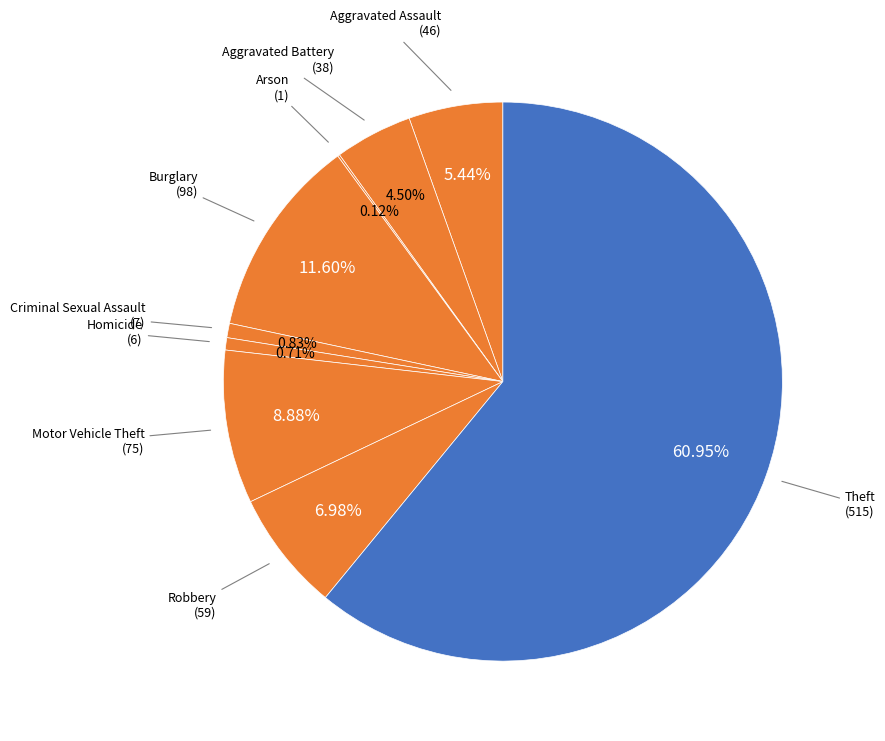

Rank the categories by value from lowest to highest.

Arson, Homicide, Criminal Sexual Assault, Aggravated Battery, Aggravated Assault, Robbery, Motor Vehicle Theft, Burglary, Theft